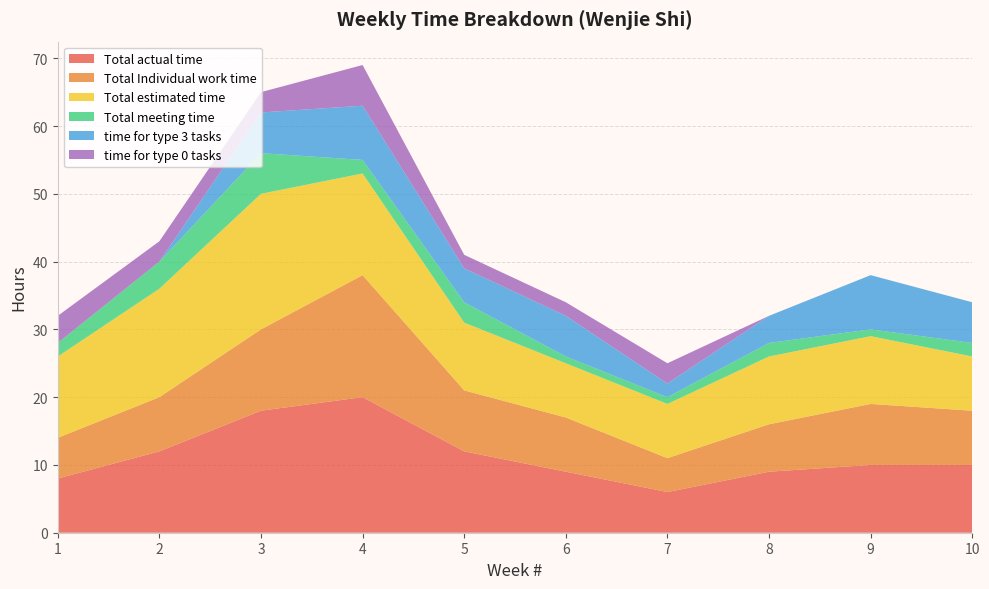

What are all the series names shown in the legend?

Total actual time, Total Individual work time, Total estimated time, Total meeting time, time for type 3 tasks, time for type 0 tasks